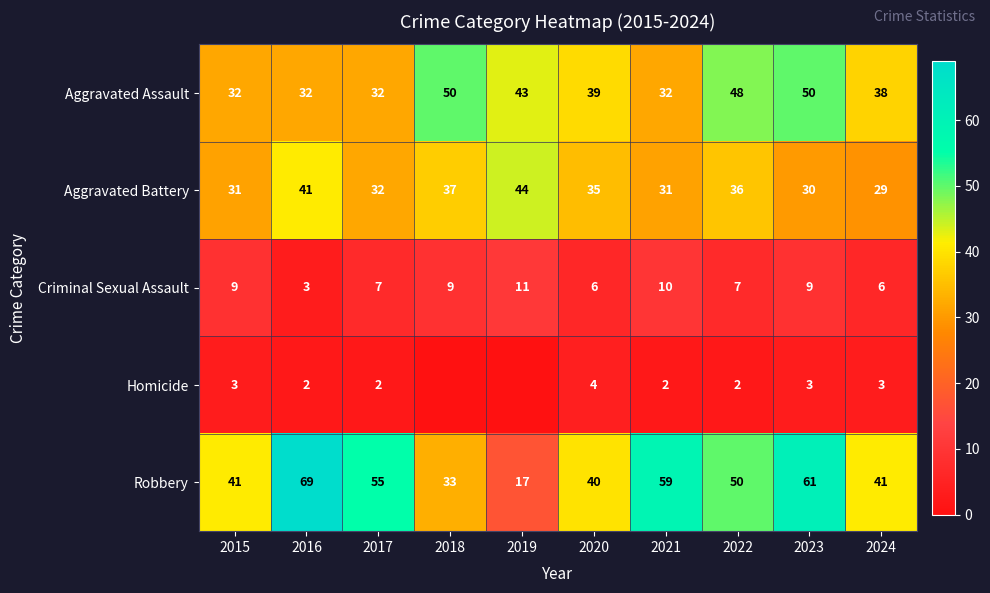

What is the sum of all Aggravated Assault values?

396